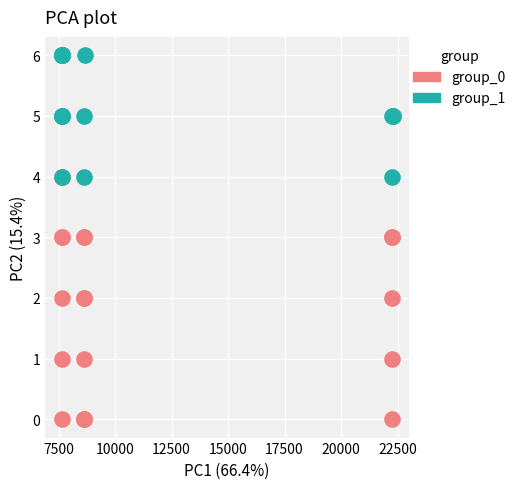

Which series reaches the maximum Y coordinate?

group_1